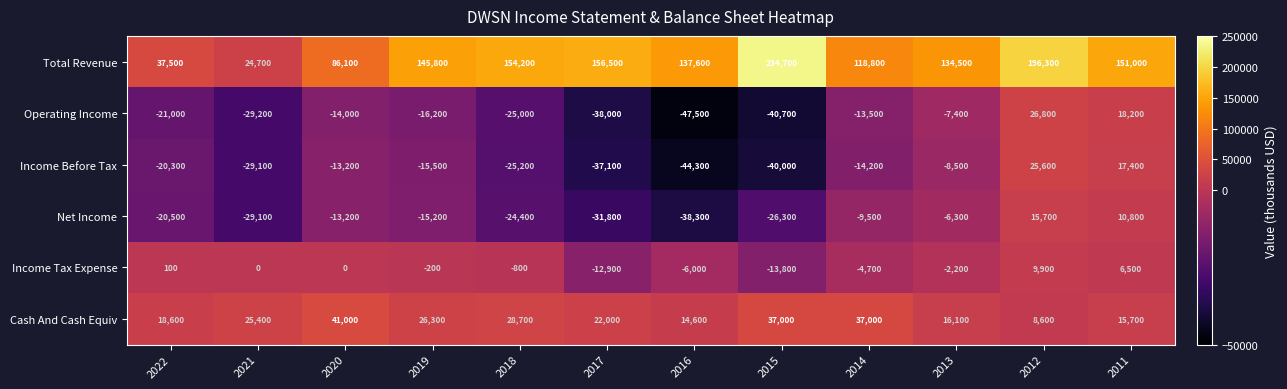

What is the maximum value shown in the chart?

234700